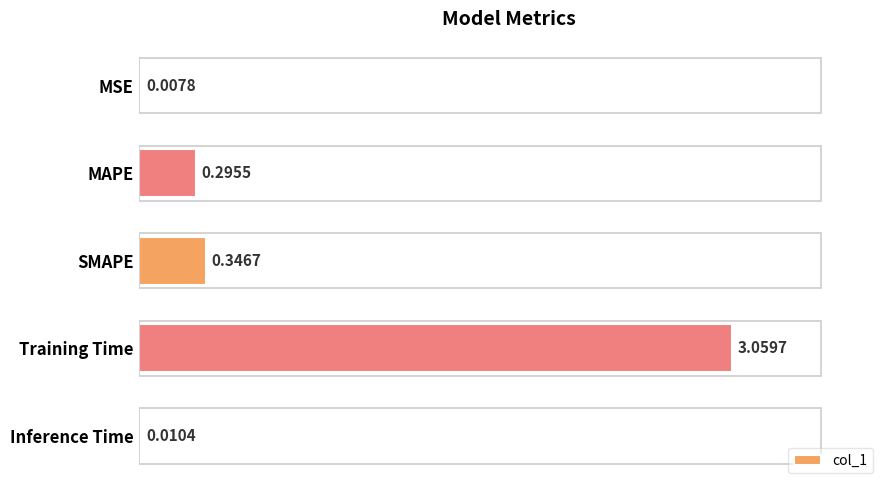

What is the change in value from MAPE to SMAPE?

+0.1